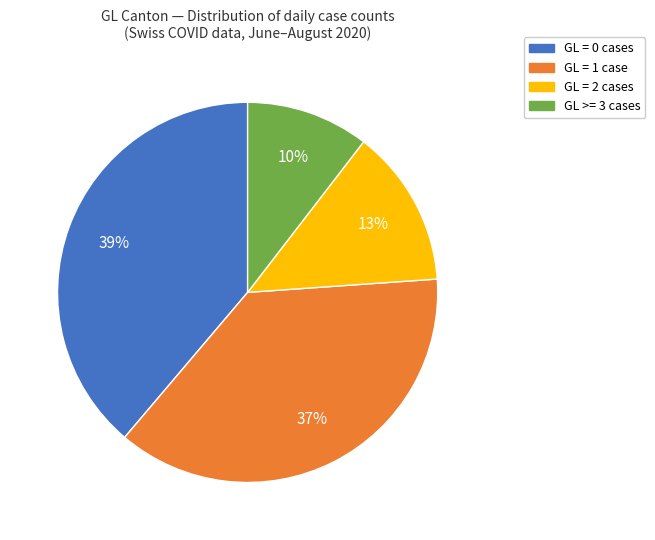

Which has a higher value, GL >= 3 cases or GL = 0 cases?

GL = 0 cases